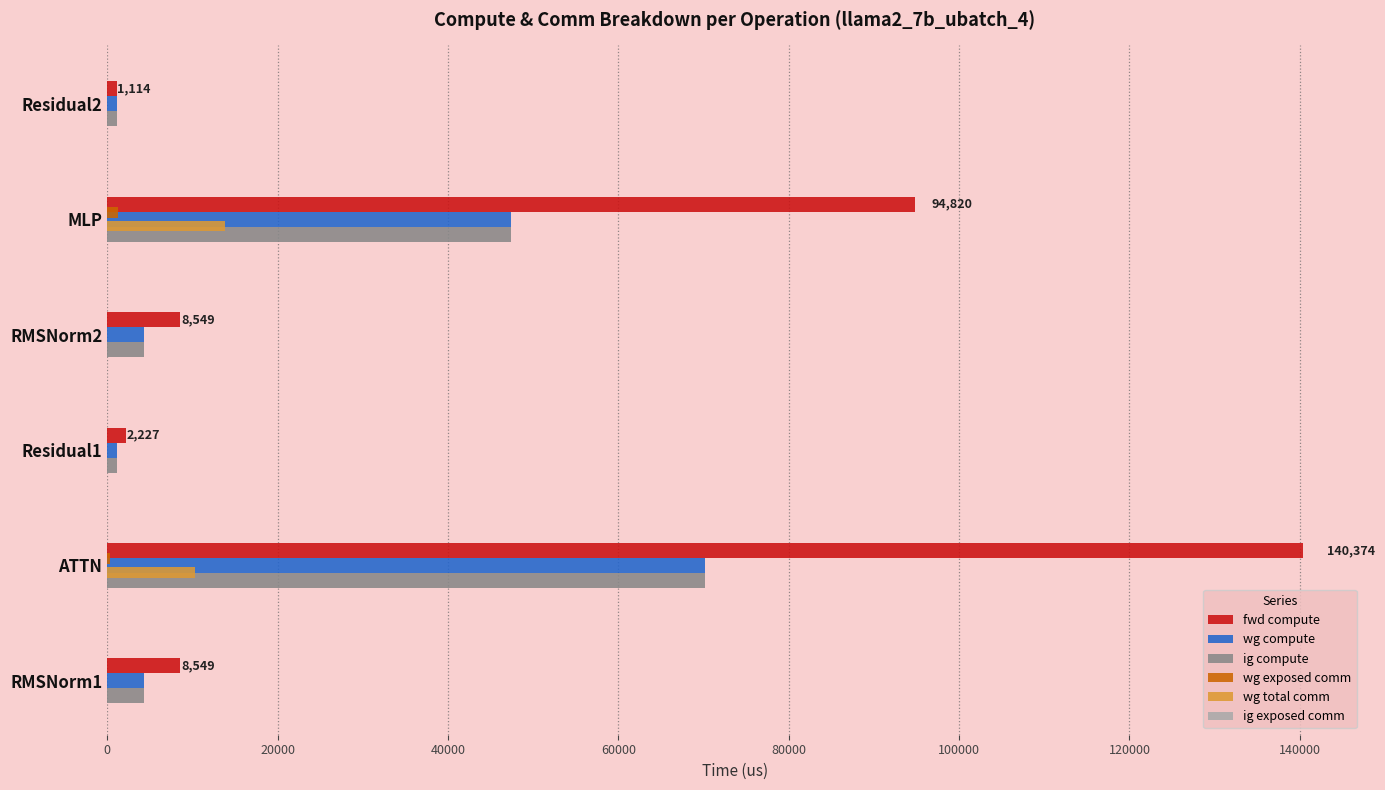

True or false: wg total comm has a value of 13800.3 at MLP.

True